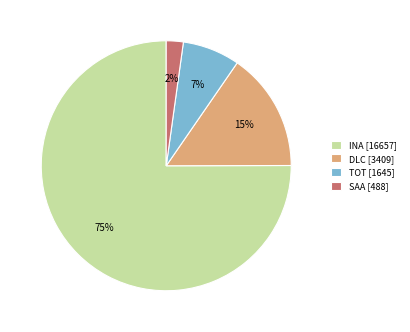

Which has a higher value, TOT [1645] or SAA [488]?

TOT [1645]